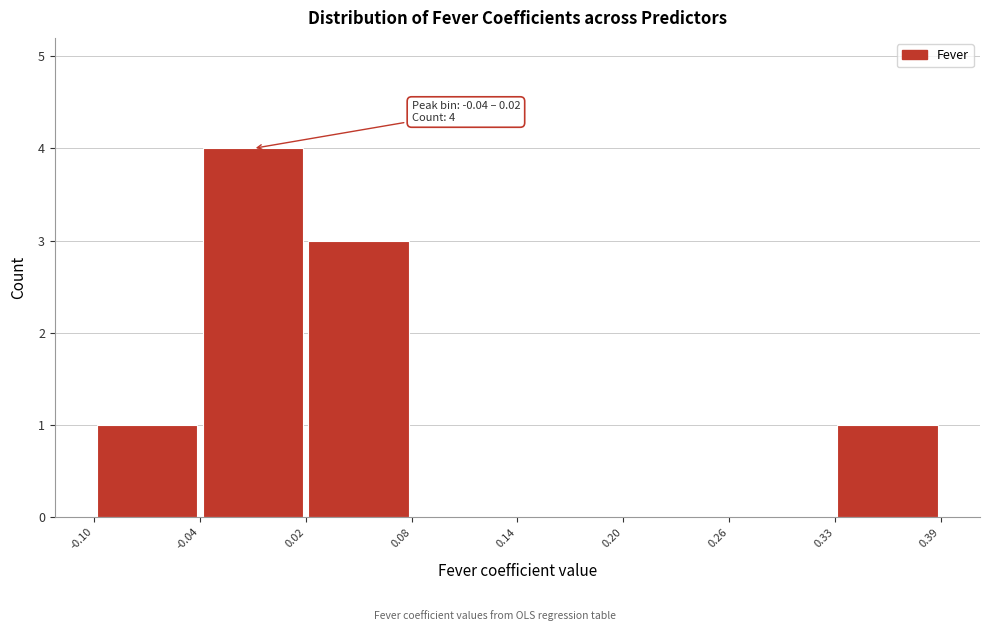

Over which range of the x-axis is the bar tallest?

-0.04 to 0.02